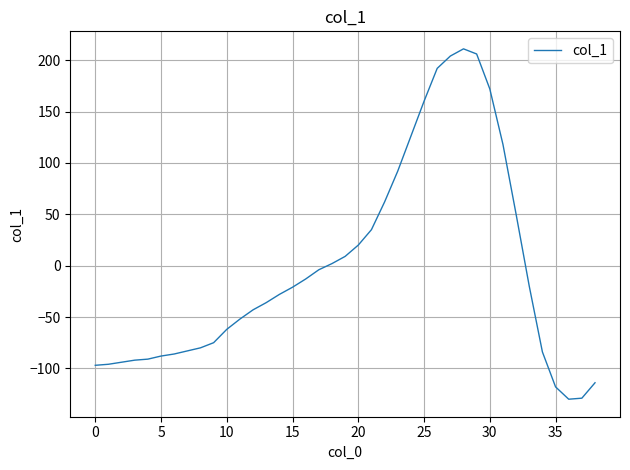

What is the maximum value shown in the chart?

211